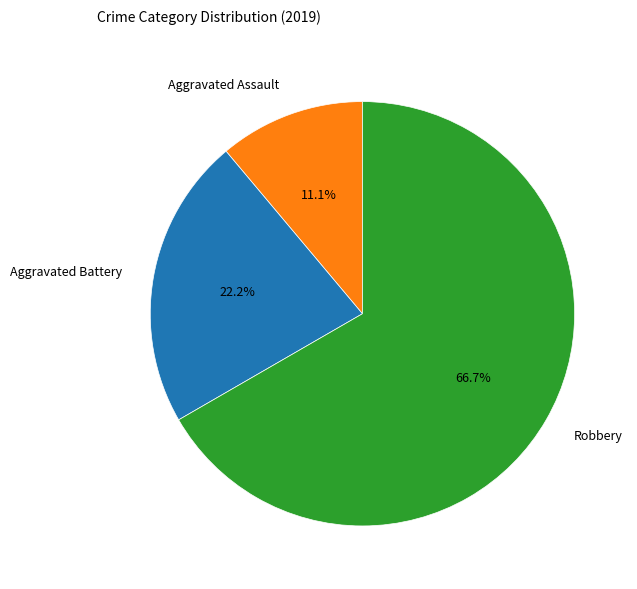

To the nearest percent, what percentage of the pie is Aggravated Battery?

22%